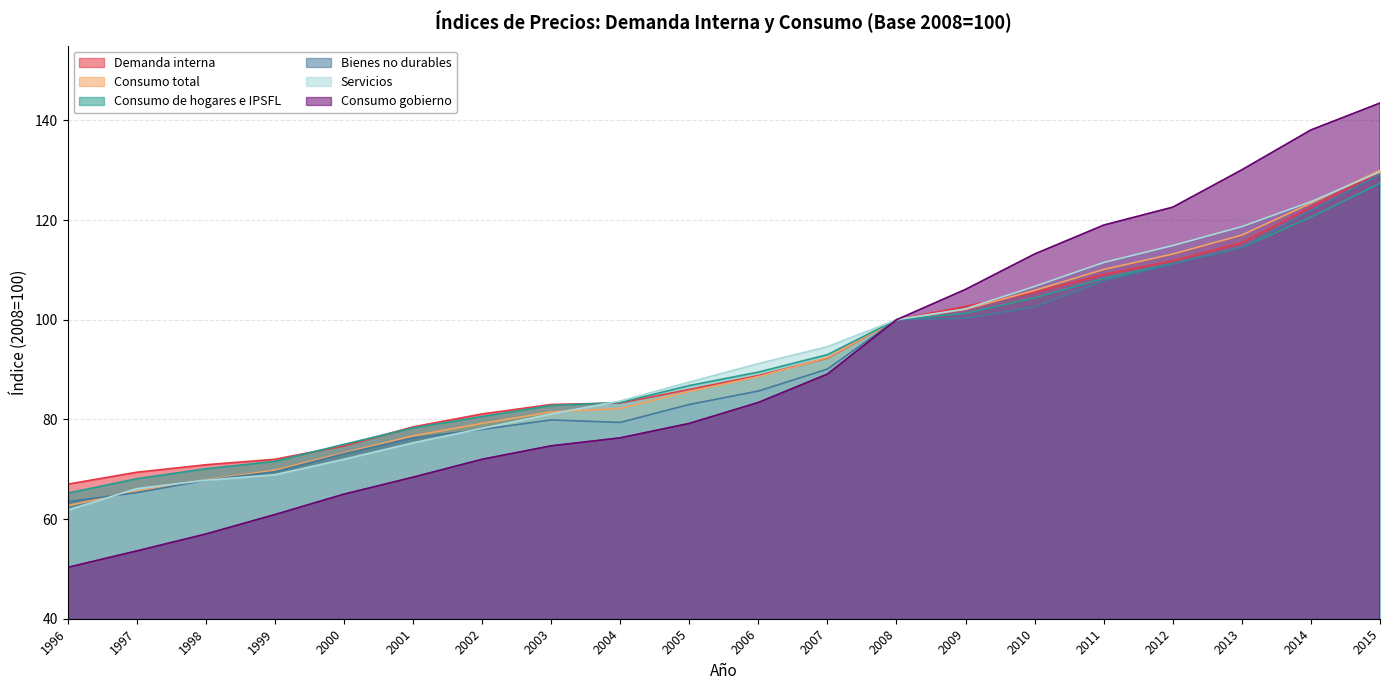

Reading left to right, extract all data points from this chart.

Demanda interna: 1996=67.0	1997=69.4	1998=70.9	1999=72.0	2000=74.7	2001=78.5	2002=81.1	2003=83.0	2004=83.3	2005=86.0	2006=88.8	2007=92.3	2008=100.0	2009=102.7	2010=105.5	2011=109.1	2012=111.8	2013=115.5	2014=122.6	2015=129.7
Consumo total: 1996=62.7	1997=65.6	1998=67.9	1999=69.8	2000=73.3	2001=76.7	2002=79.2	2003=81.5	2004=82.2	2005=85.6	2006=88.6	2007=92.4	2008=100.0	2009=102.1	2010=105.9	2011=110.1	2012=113.2	2013=117.0	2014=123.4	2015=130.0
Consumo de hogares e IPSFL: 1996=65.2	1997=68.1	1998=70.1	1999=71.6	2000=75.0	2001=78.3	2002=80.6	2003=82.8	2004=83.4	2005=86.8	2006=89.5	2007=93.0	2008=100.0	2009=101.3	2010=104.4	2011=108.3	2012=111.3	2013=114.5	2014=120.6	2015=127.4
Bienes no durables: 1996=63.5	1997=65.3	1998=67.8	1999=69.5	2000=73.1	2001=76.3	2002=78.0	2003=79.9	2004=79.4	2005=83.0	2006=85.7	2007=90.1	2008=100.0	2009=100.3	2010=102.6	2011=107.8	2012=111.2	2013=114.5	2014=121.9	2015=129.1
Servicios: 1996=61.8	1997=66.1	1998=67.8	1999=68.9	2000=72.0	2001=75.3	2002=78.2	2003=81.1	2004=83.7	2005=87.5	2006=91.2	2007=94.6	2008=100.0	2009=102.2	2010=106.7	2011=111.5	2012=114.9	2013=118.7	2014=123.7	2015=129.7
Consumo gobierno: 1996=50.3	1997=53.6	1998=57.0	1999=60.9	2000=65.0	2001=68.4	2002=72.0	2003=74.7	2004=76.3	2005=79.2	2006=83.4	2007=89.1	2008=100.0	2009=106.1	2010=113.2	2011=119.0	2012=122.6	2013=130.1	2014=138.1	2015=143.5